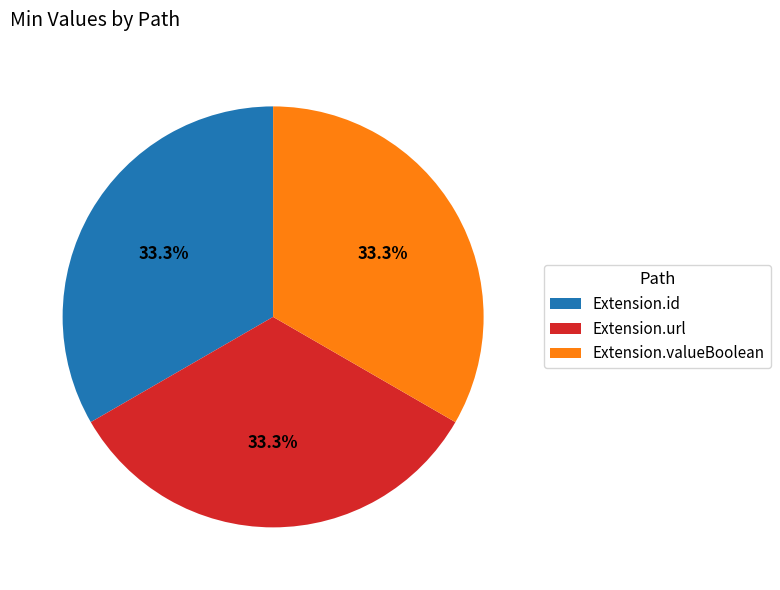

What percentage is NOT represented by Extension.id?

66.7%